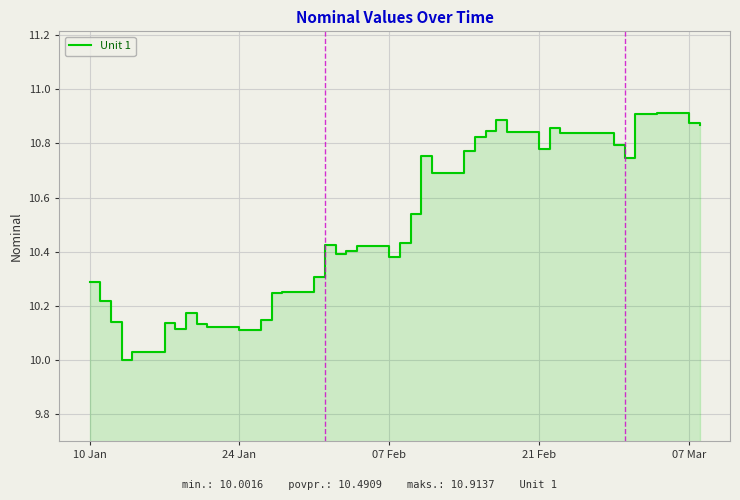

Is it true that the value at 24 is 17.0?

False